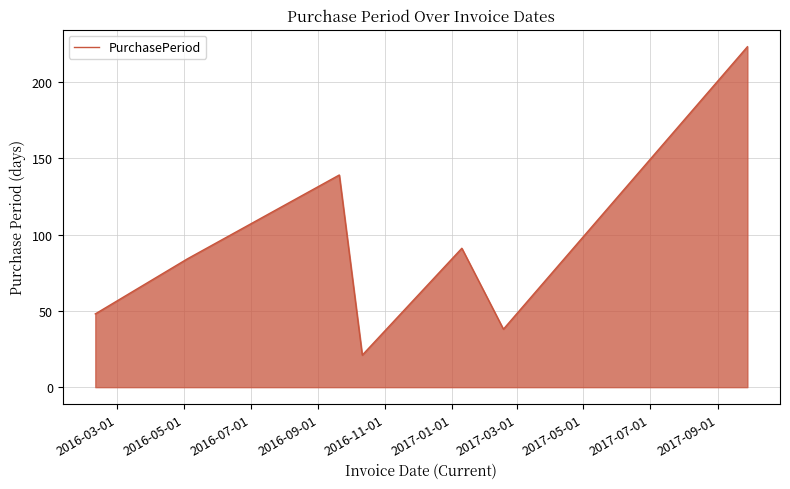

How many values are below 84?

3